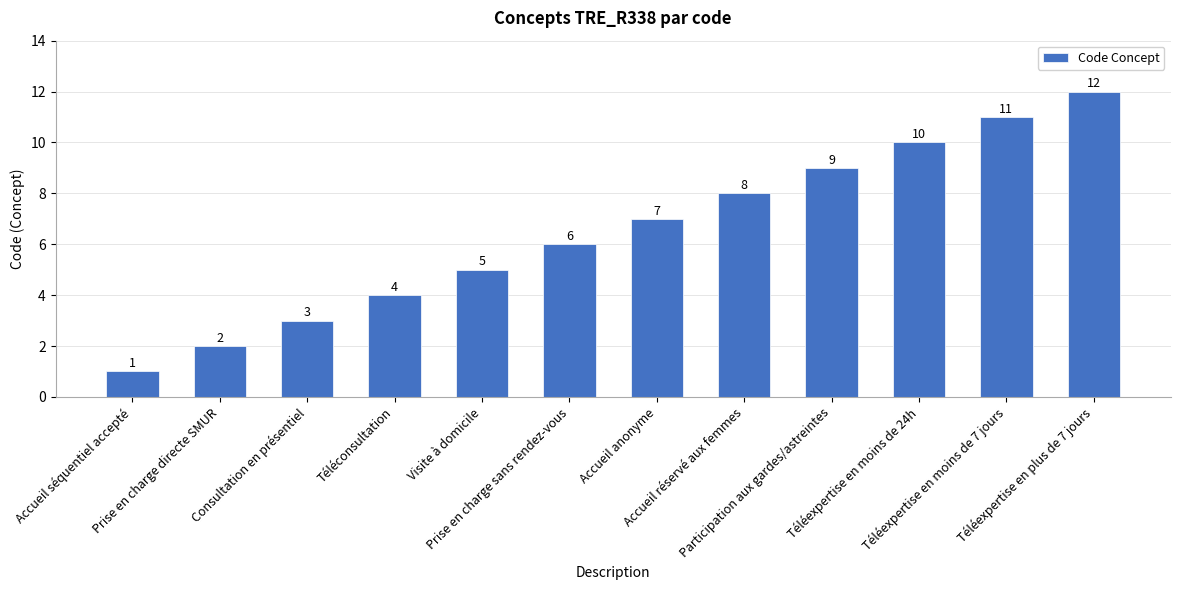

Are the bars grouped side by side (vs. stacked)?

No